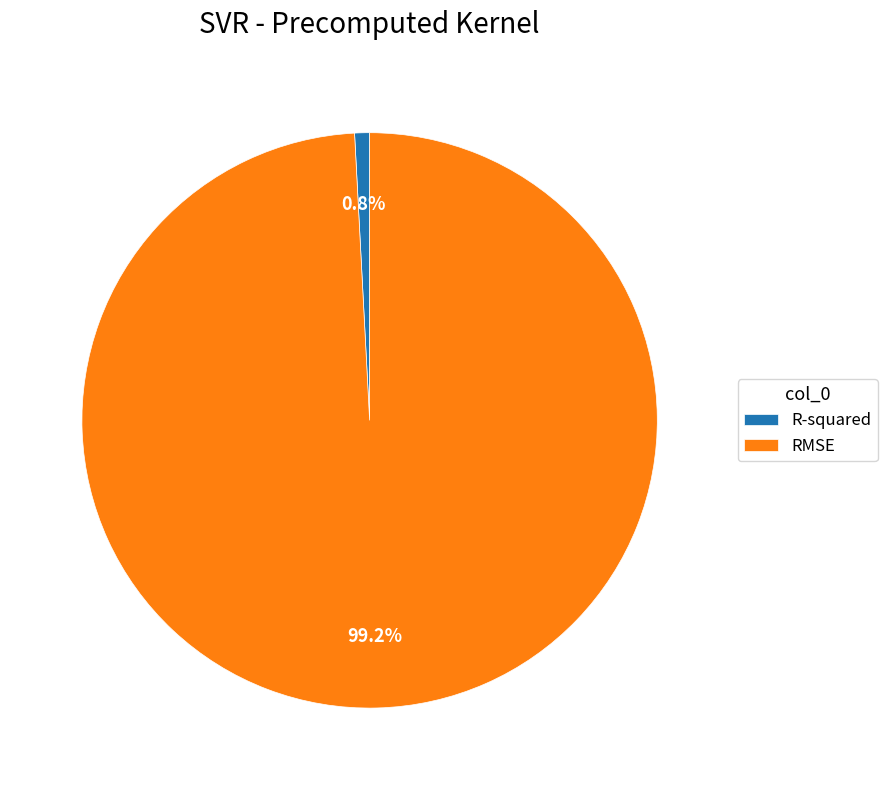

Which has a higher value, R-squared or RMSE?

RMSE